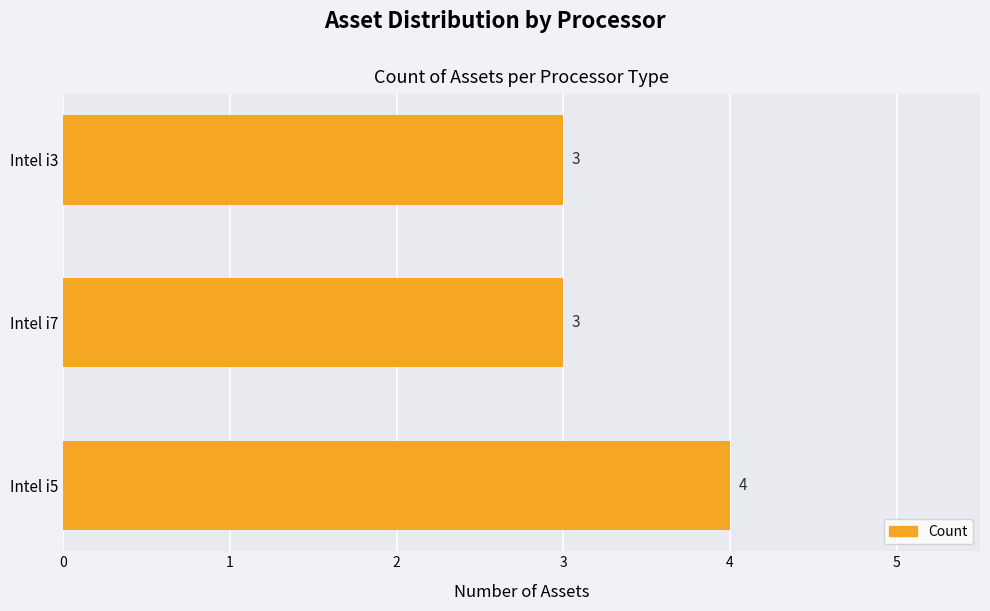

Reading top to bottom, list all the values displayed in this chart.

3	3	4